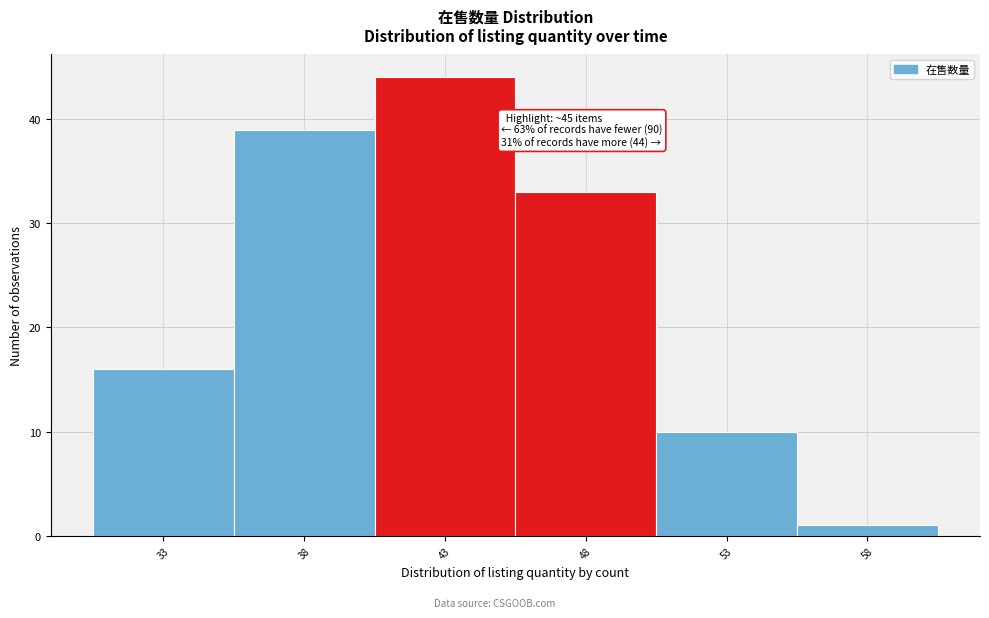

Over which range of the x-axis is the bar tallest?

40.5 to 45.5